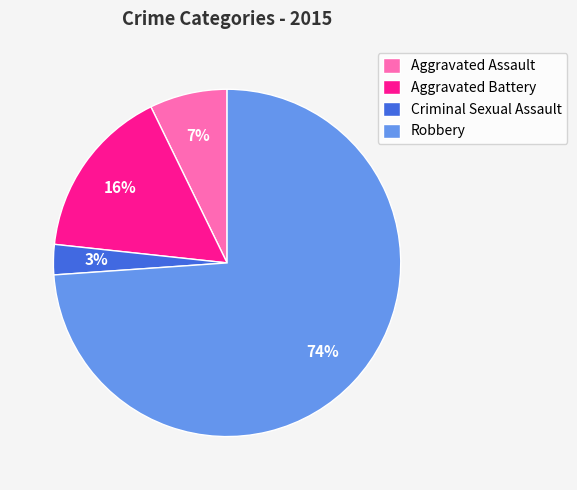

Count the number of slices in the pie.

4